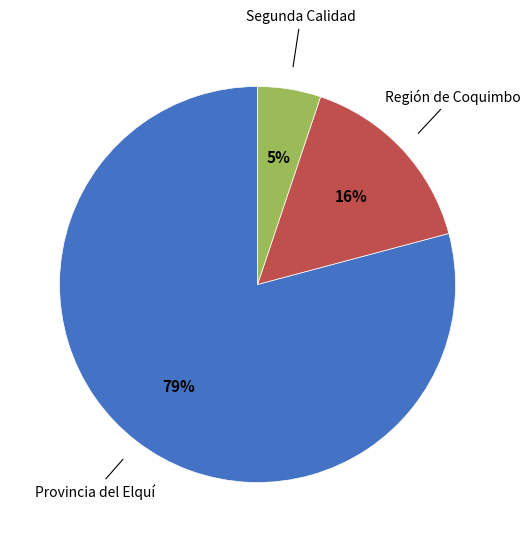

To the nearest percent, what is the average slice percentage?

33%